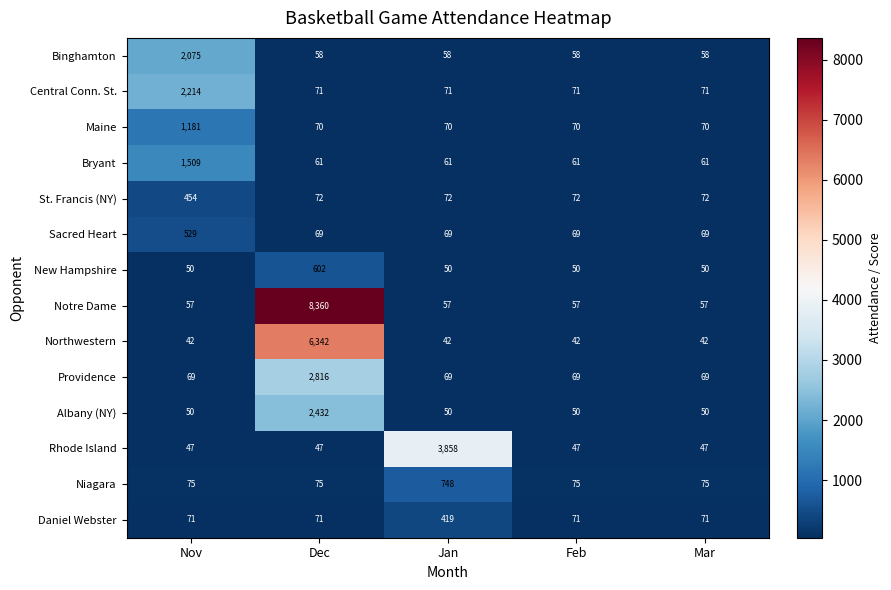

What is the spread (max minus min) of values at Mar?

33